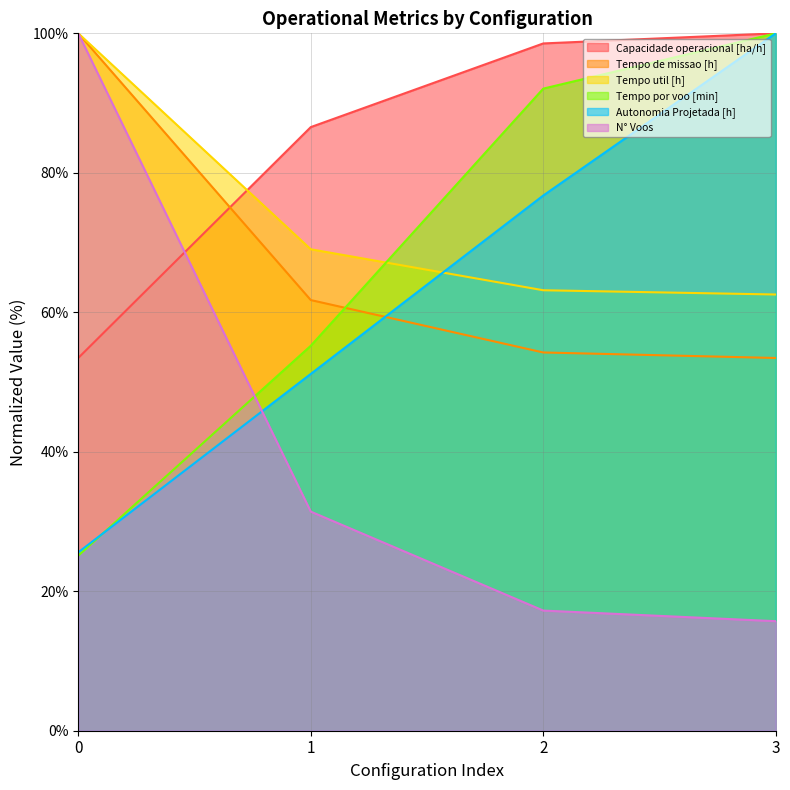

At which category is the sum across all series the highest?

3